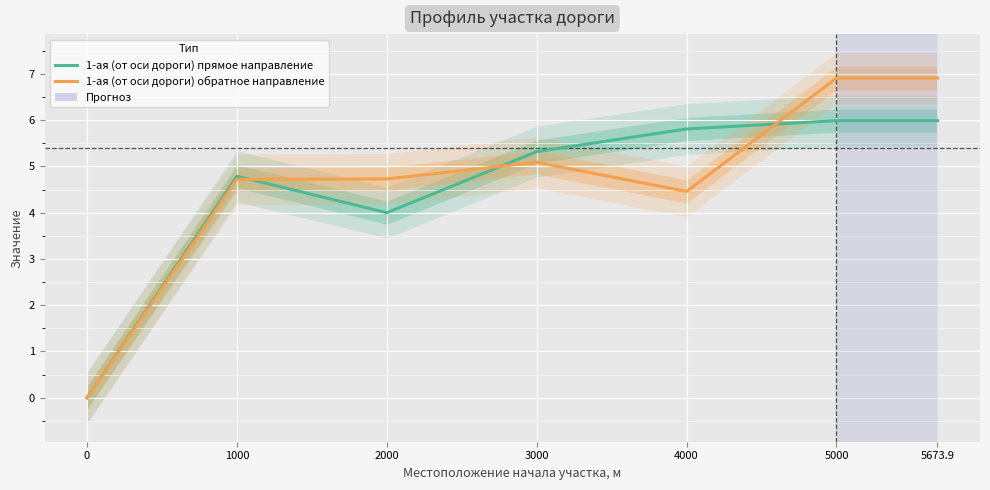

Reading left to right, extract all data points from this chart.

1-ая (от оси дороги) прямое направление: 0.0	4.8	4.0	5.3	5.8	6.0	6.0
1-ая (от оси дороги) обратное направление: 0.0	4.7	4.7	5.1	4.5	6.9	6.9